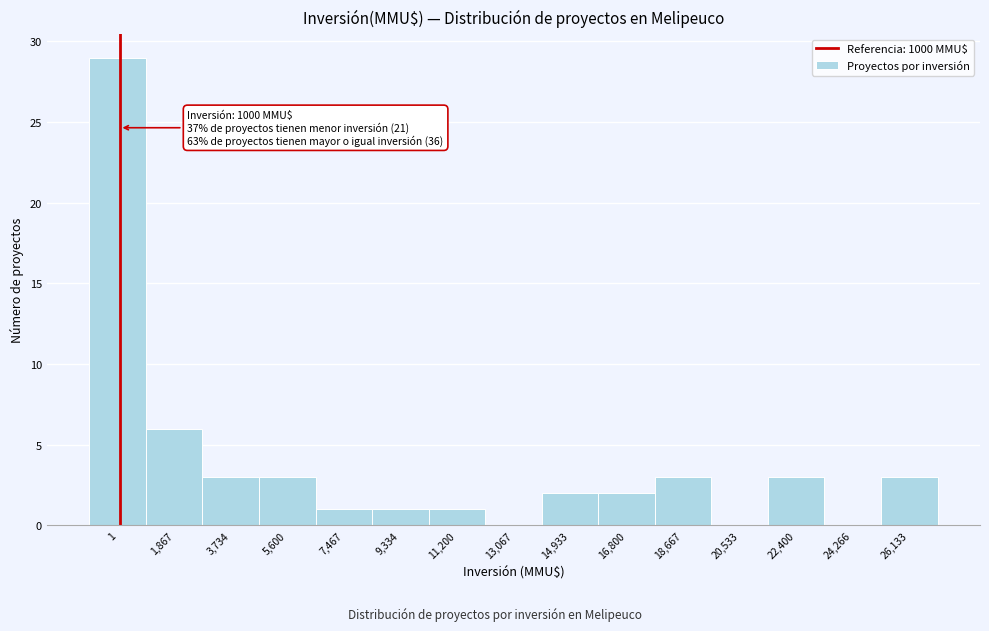

Reading right to left, list all the values displayed in this chart.

26,133=3	24,266=0	22,400=3	20,533=0	18,667=3	16,800=2	14,933=2	13,067=0	11,200=1	9,334=1	7,467=1	5,600=3	3,734=3	1,867=6	1=29